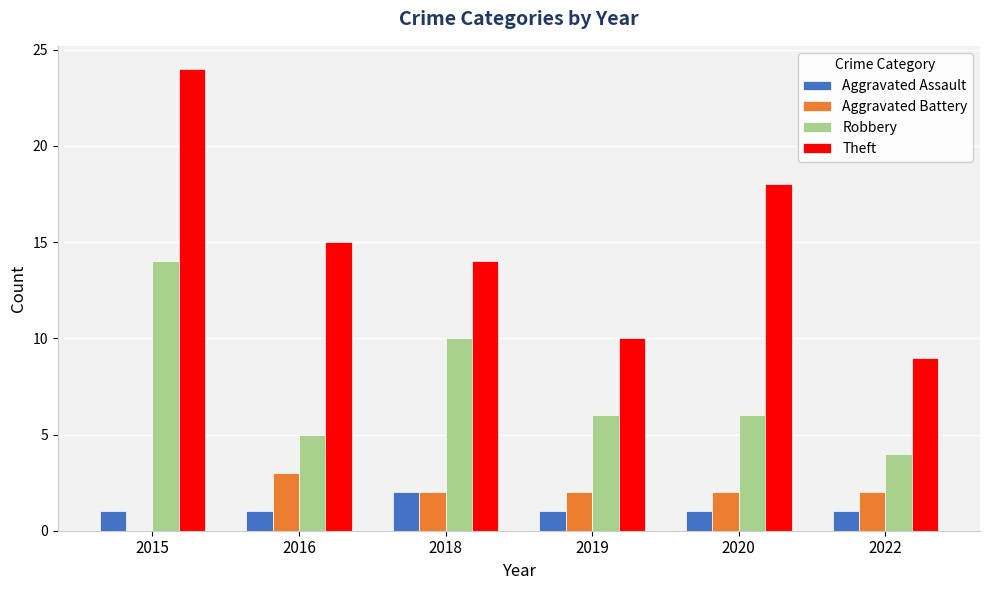

What is the average value of the Theft series?

15